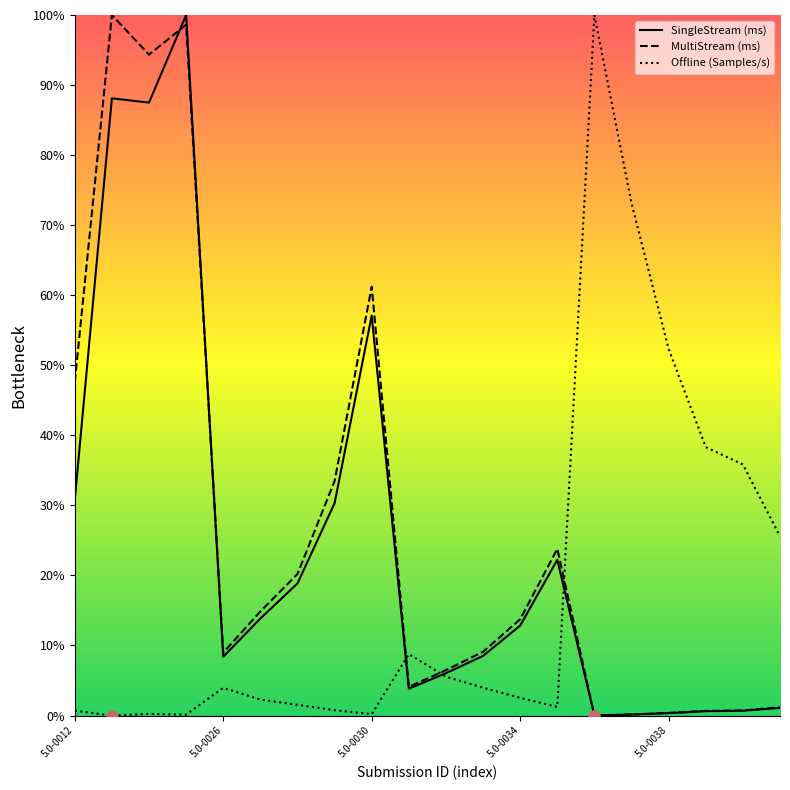

Which series contains the lowest Y value?

SingleStream (ms)